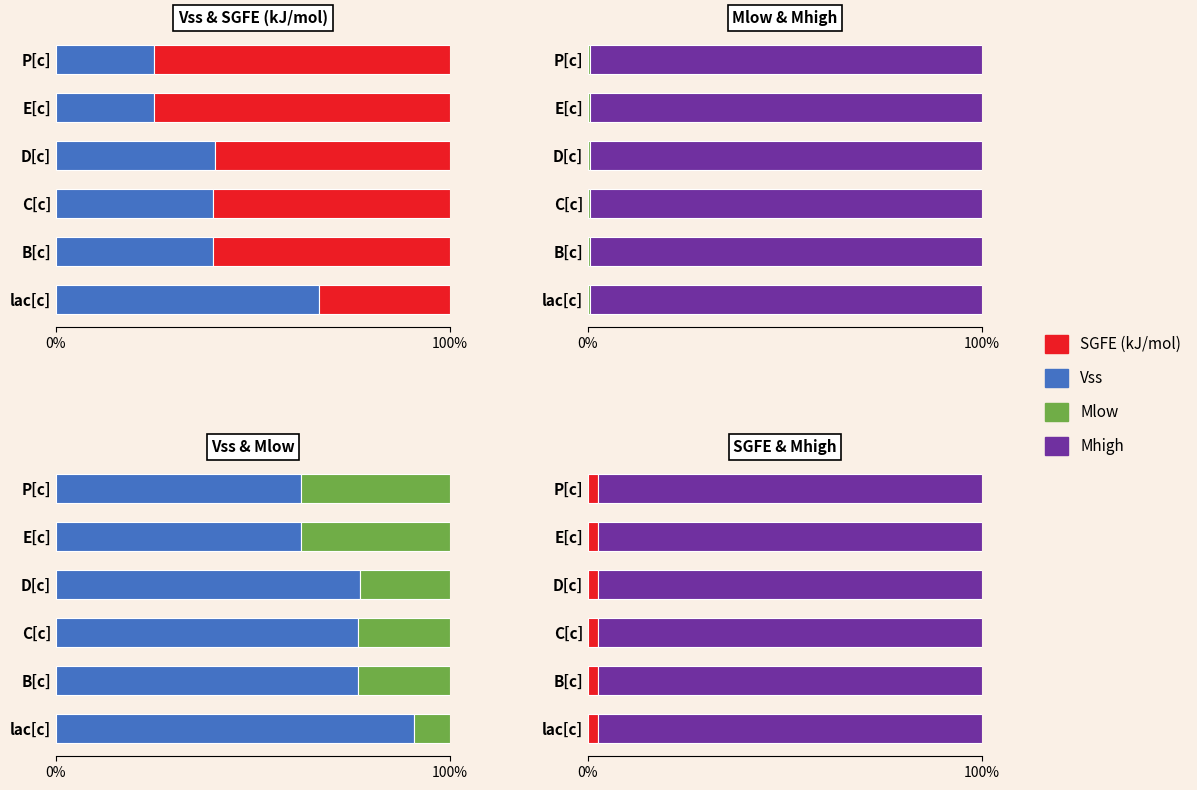

Count the number of data series in this chart.

4